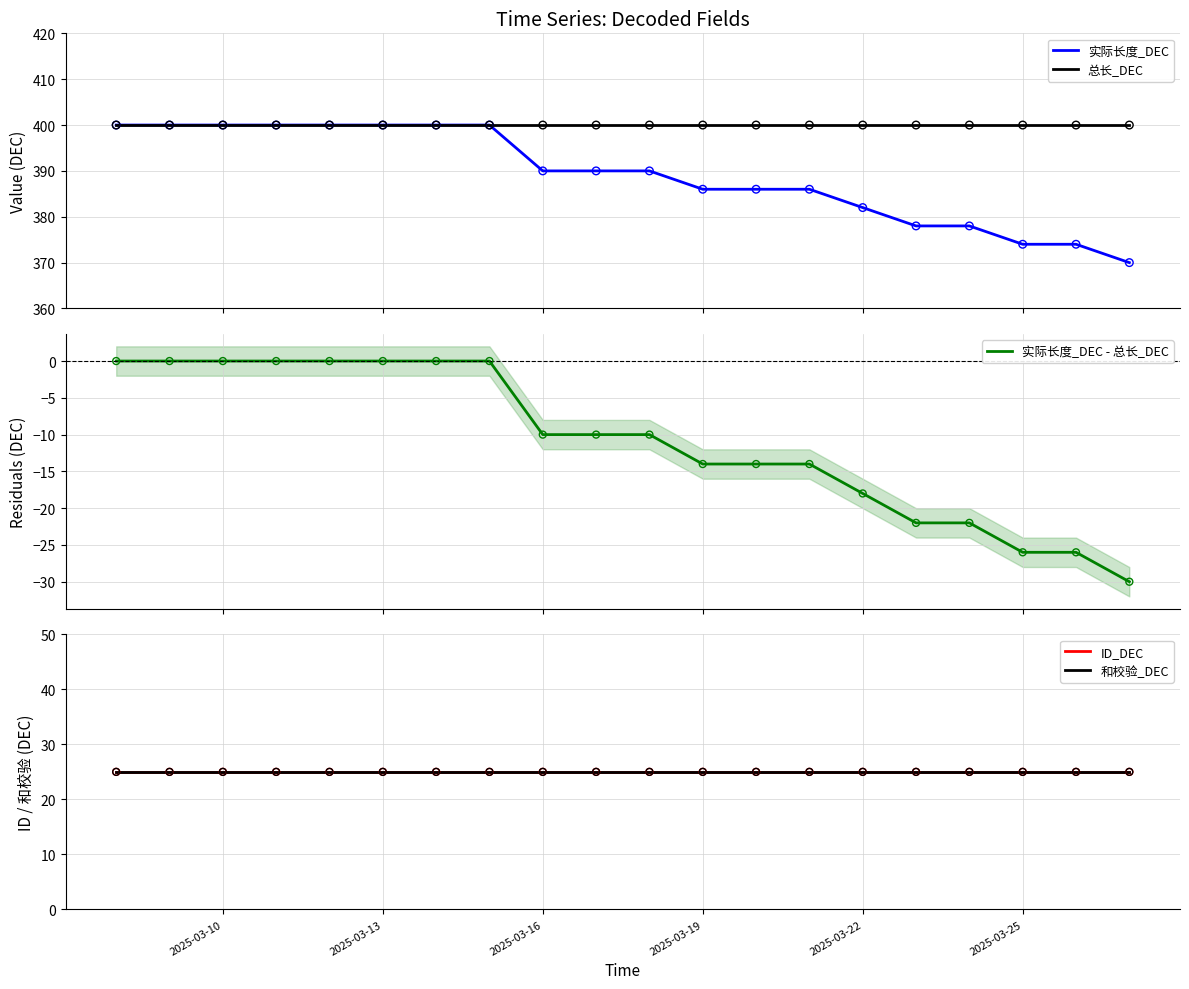

Which series contains the highest Y value?

实际长度_DEC